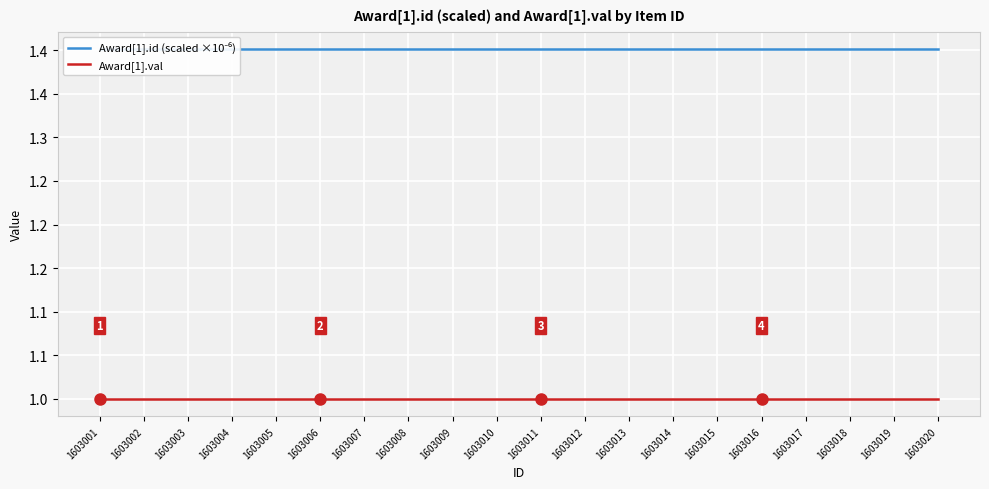

True or false: Award[1].val and Award[1].id (scaled ×10⁻⁶) intersect in this chart.

False